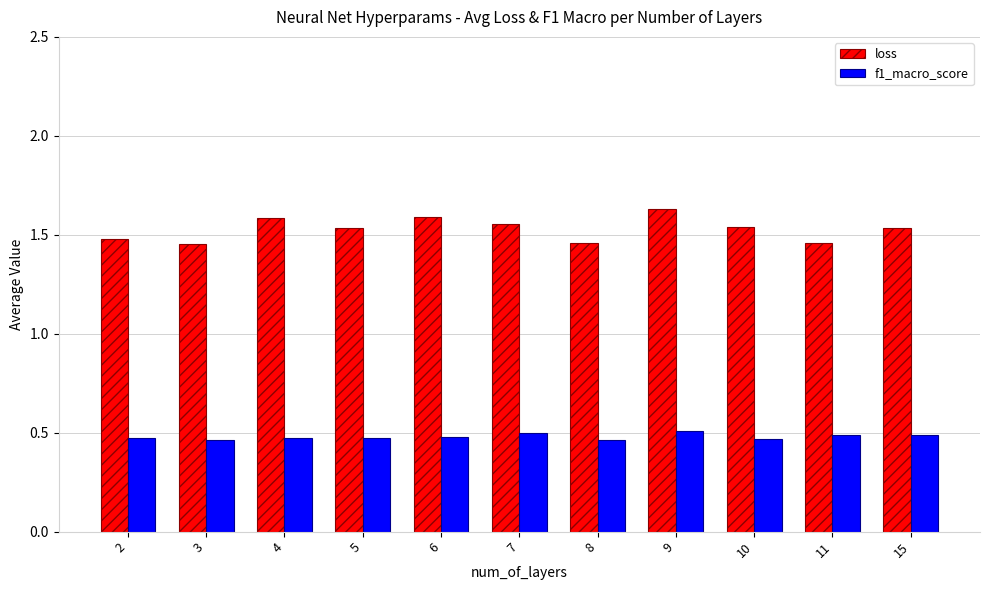

How many f1_macro_score values are between 0 and 1?

11